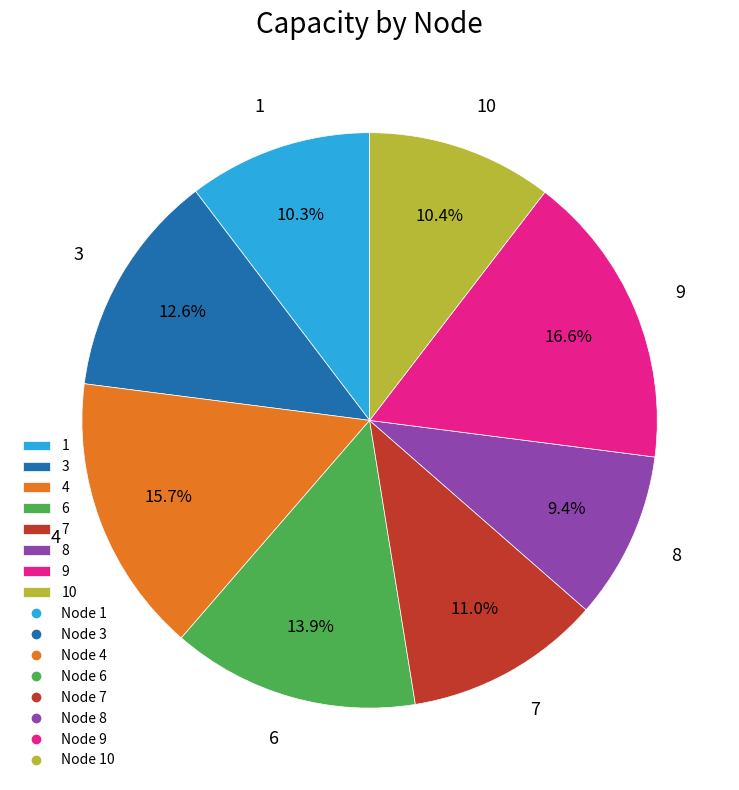

Which category has the smallest portion of the pie?

8